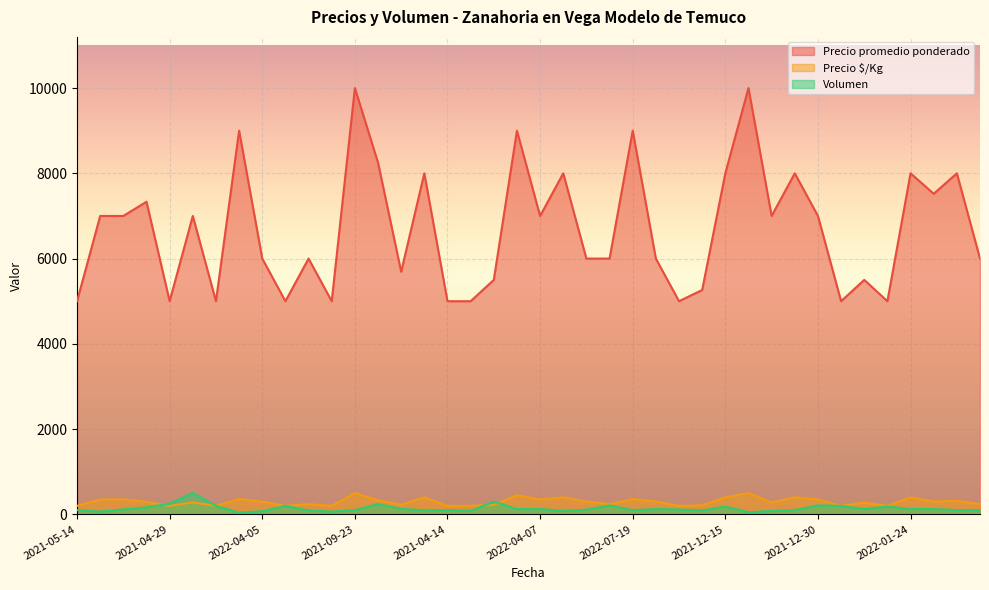

What is the maximum value shown in the chart?

10000